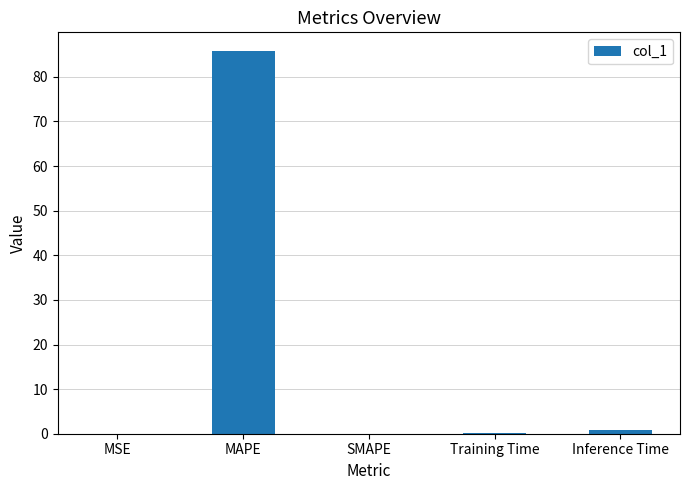

What value does the data have at MAPE?

85.7